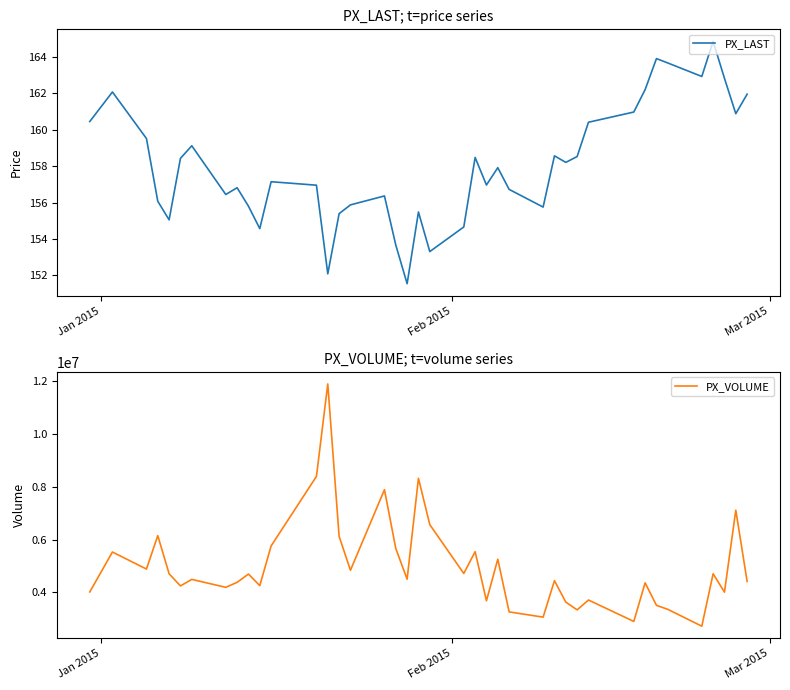

True or false: PX_VOLUME and PX_LAST intersect in this chart.

False